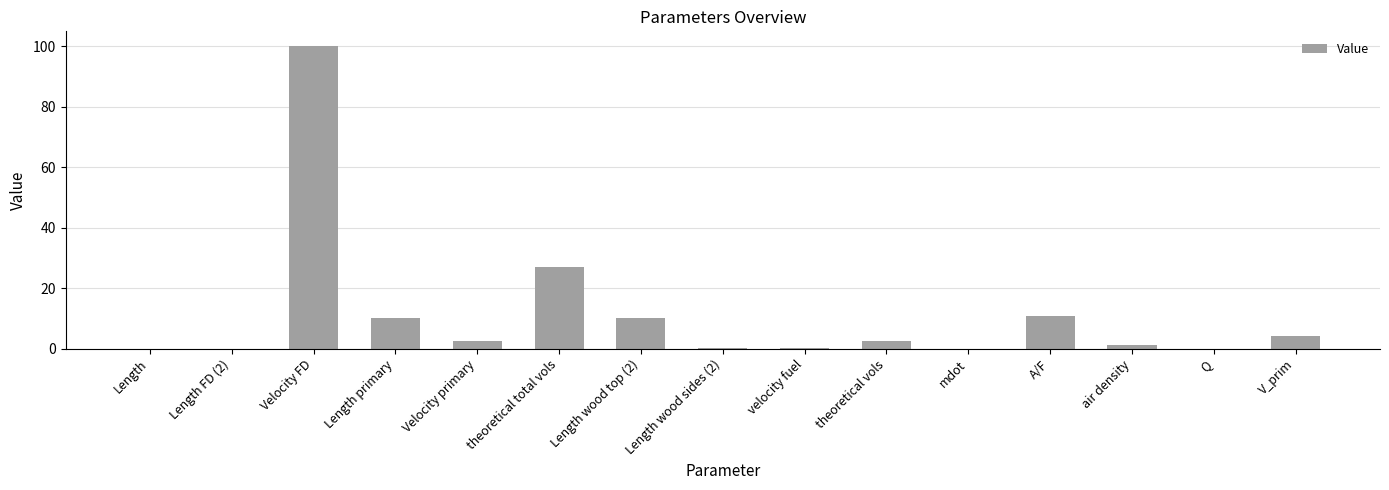

Where is the data nearest to the value 50?

theoretical total vols